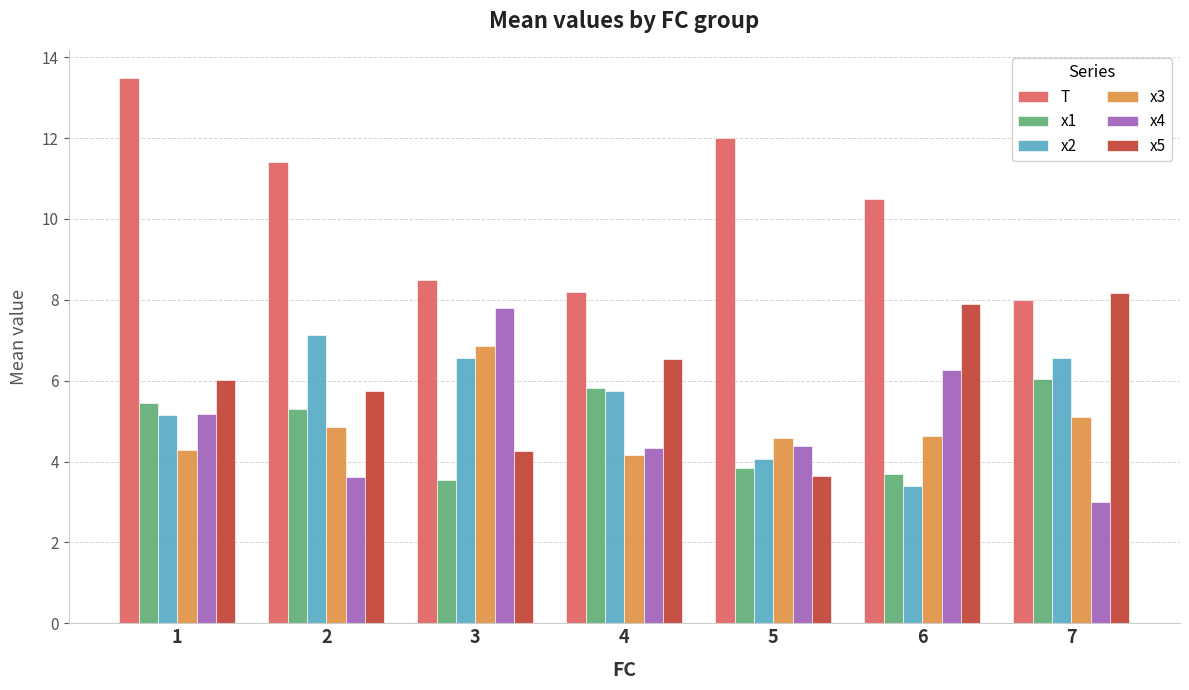

Which category has the lowest value across all series?

7